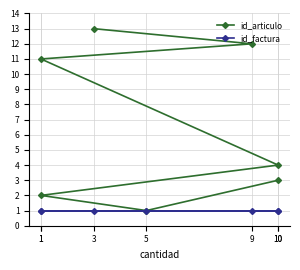

How many distinct data groups are displayed?

2